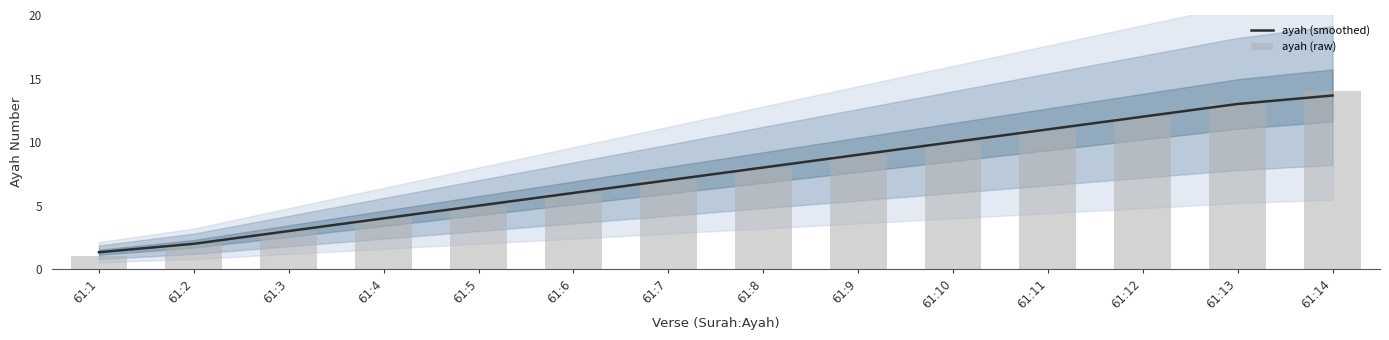

At which label is ayah (smoothed) closest to 7?

61:7